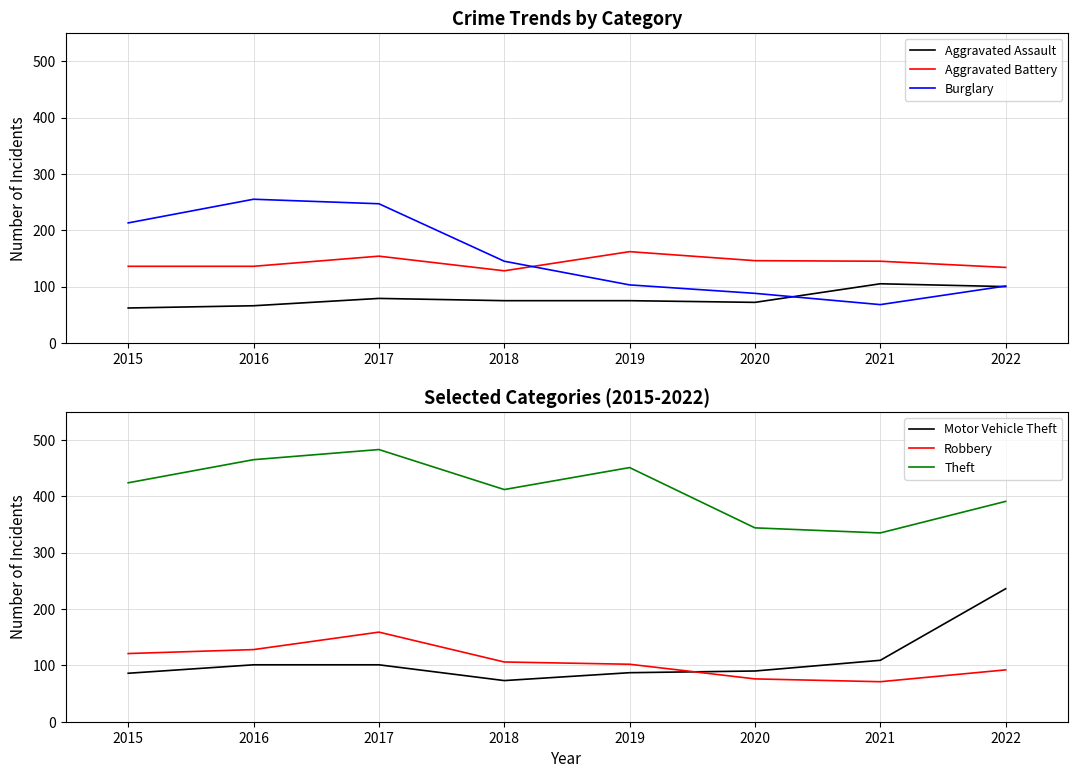

True or false: Motor Vehicle Theft has a value of 236 at 2022.

True